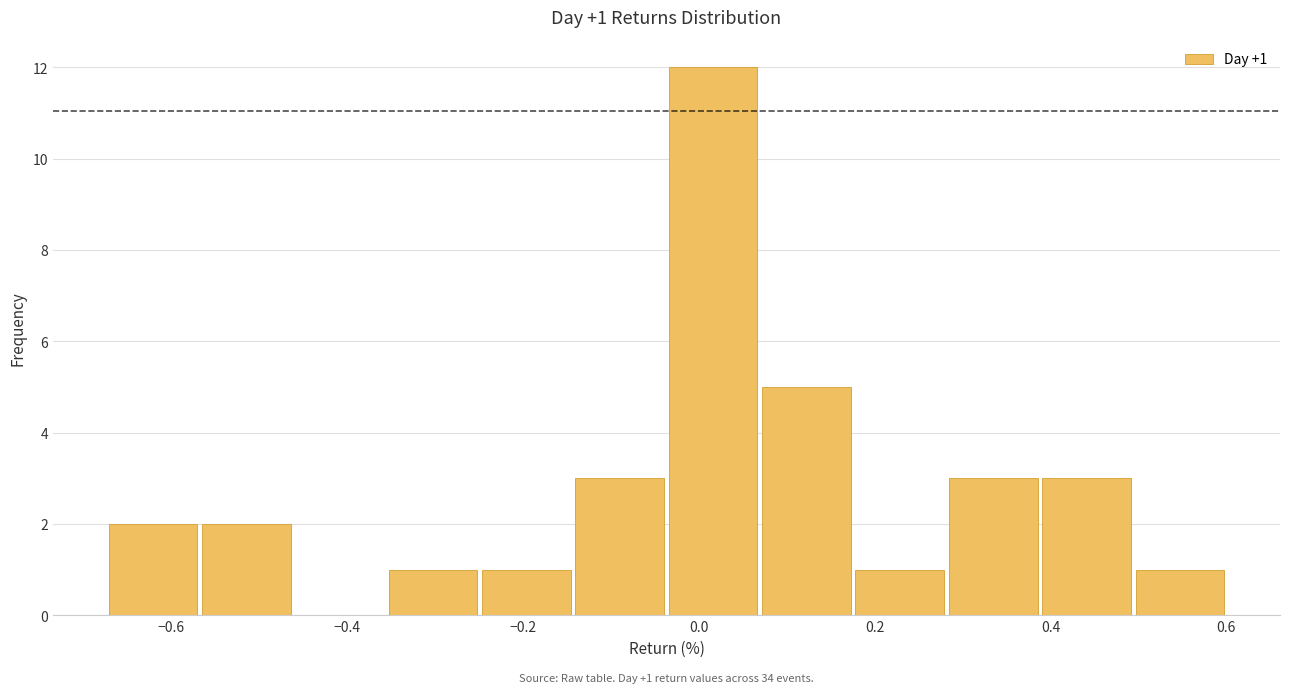

Over which range of the x-axis is the bar tallest?

-0.04 to 0.06